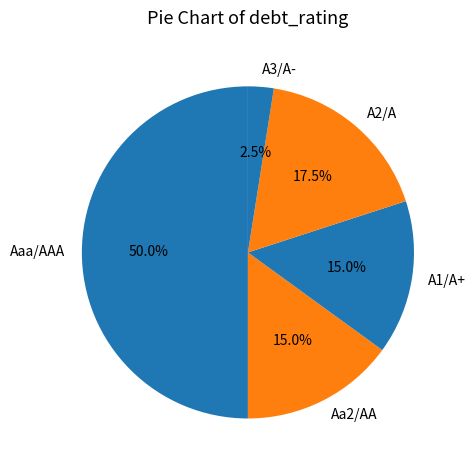

To the nearest percent, what is the difference between the largest and smallest slice percentages?

48%